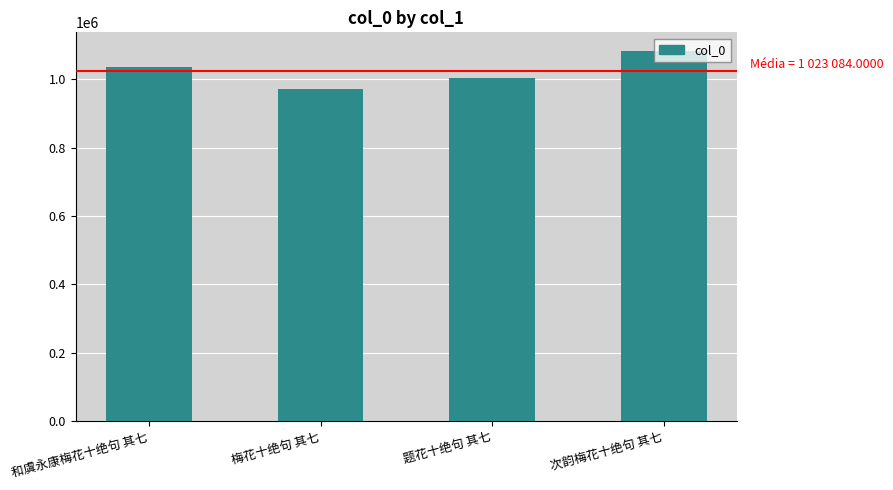

What is the change in value from 题花十绝句 其七 to 次韵梅花十绝句 其七?

+78552